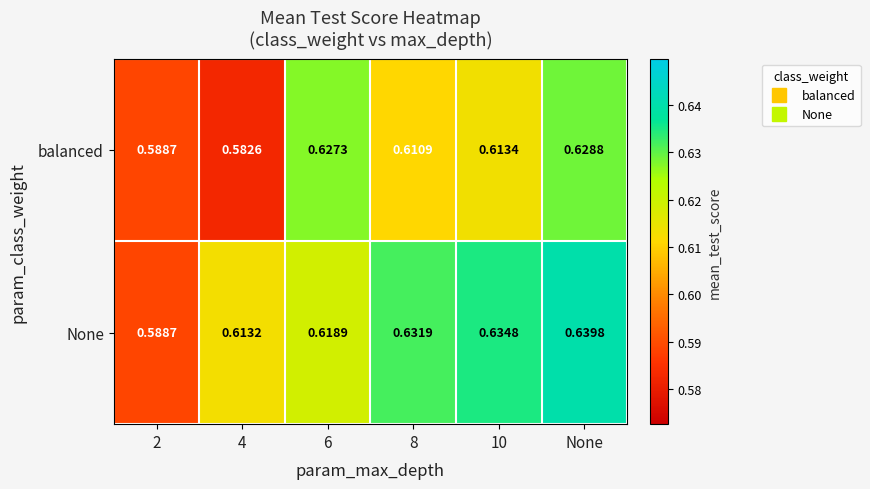

Which series has the largest range (max minus min)?

None